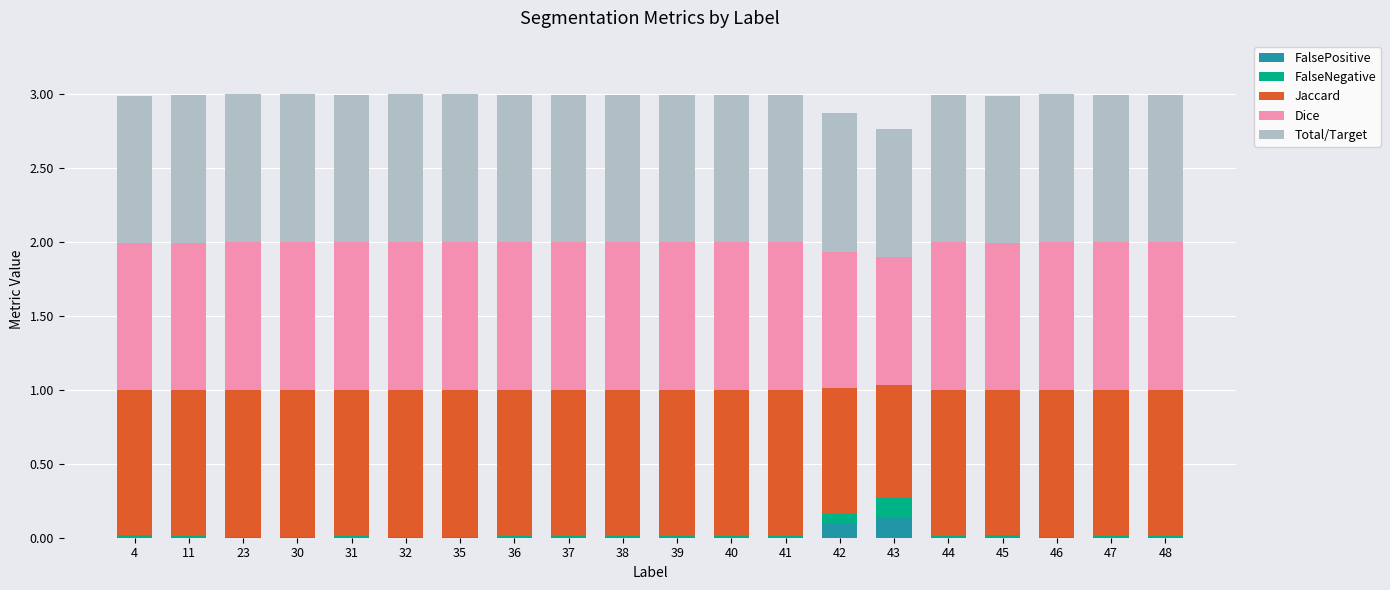

The FalsePositive series shows 0.0 at 47. True or false?

True